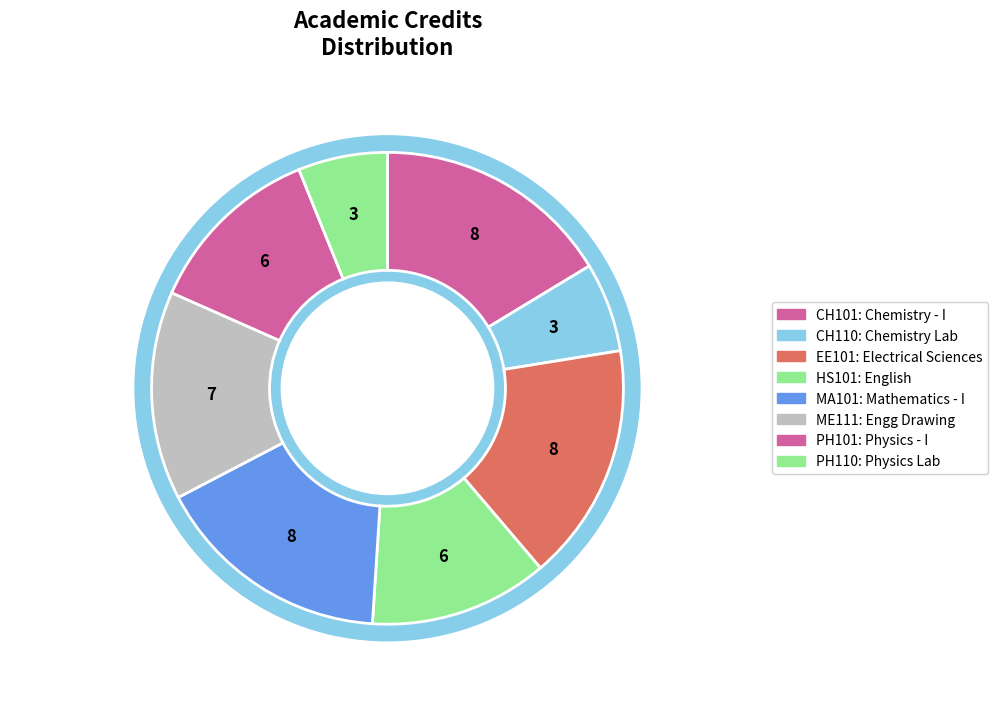

To the nearest percent, what is the combined percentage of MA101 and PH110?

22%